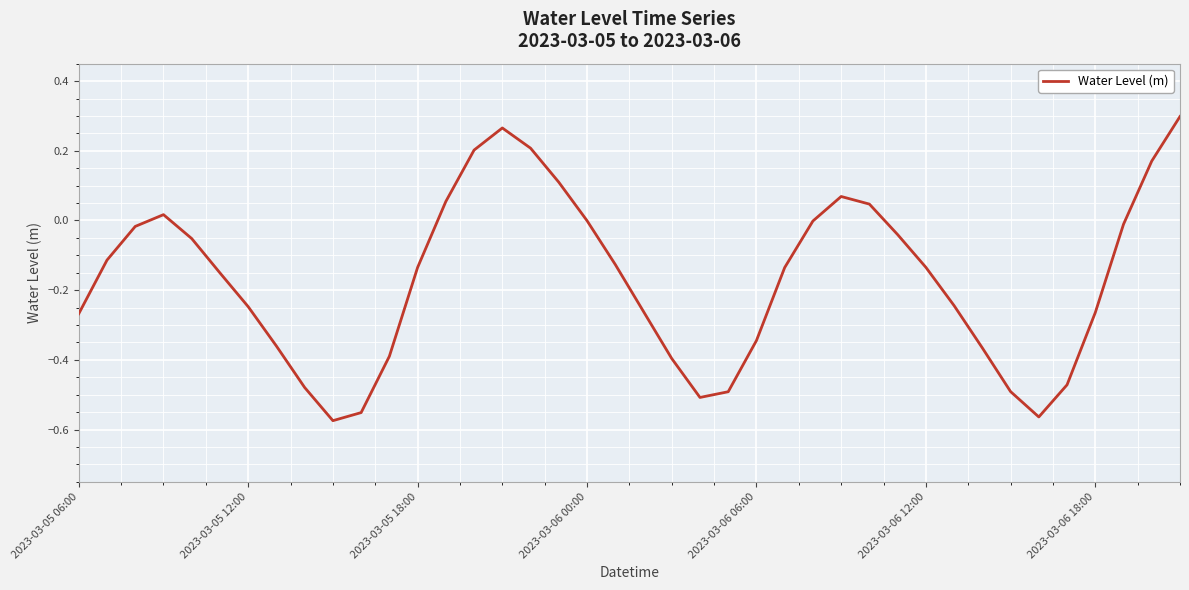

How many lines are shown in the chart?

1